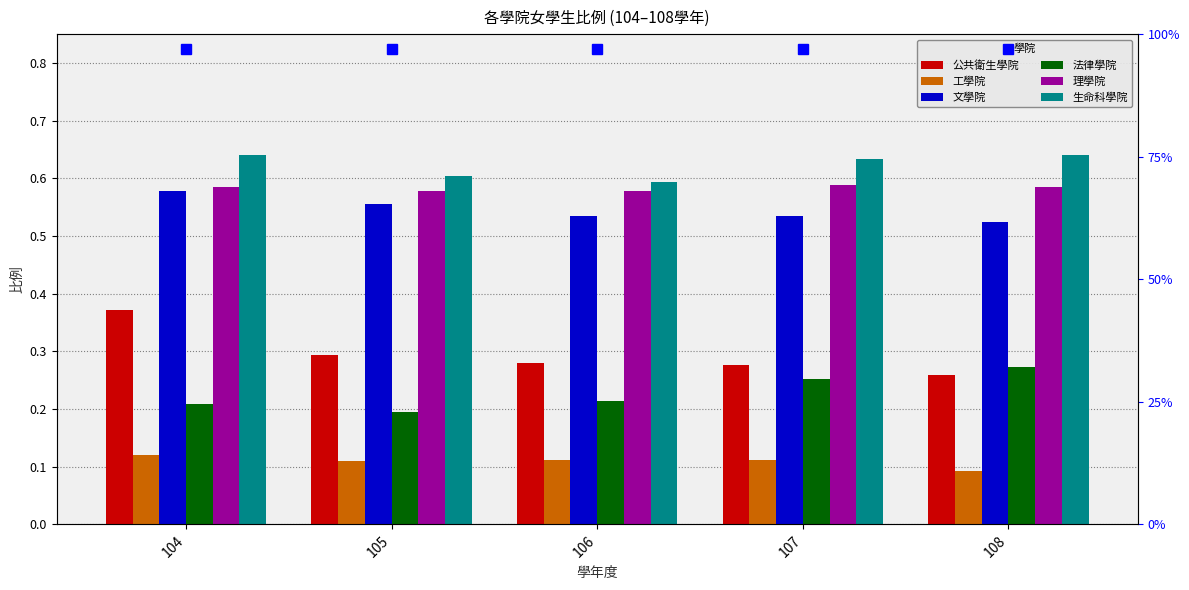

What is the greatest value displayed?

0.6